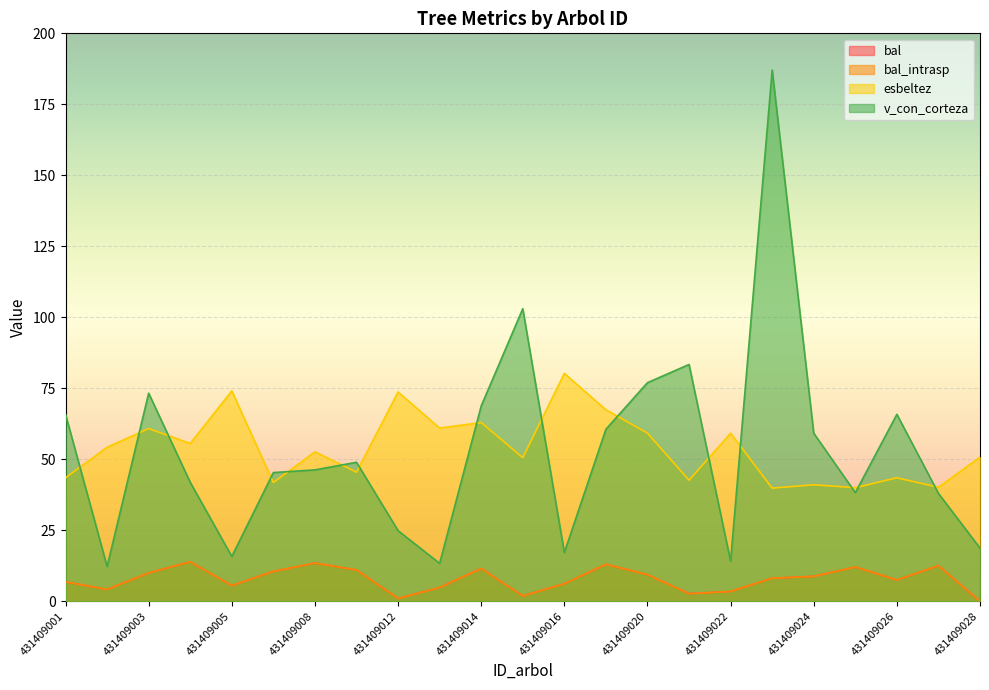

At which label does bal_intrasp first exceed 8?

431409003